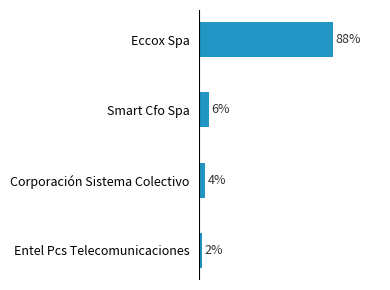

Between Corporación Sistema Colectivo and Smart Cfo Spa, which is larger?

Smart Cfo Spa